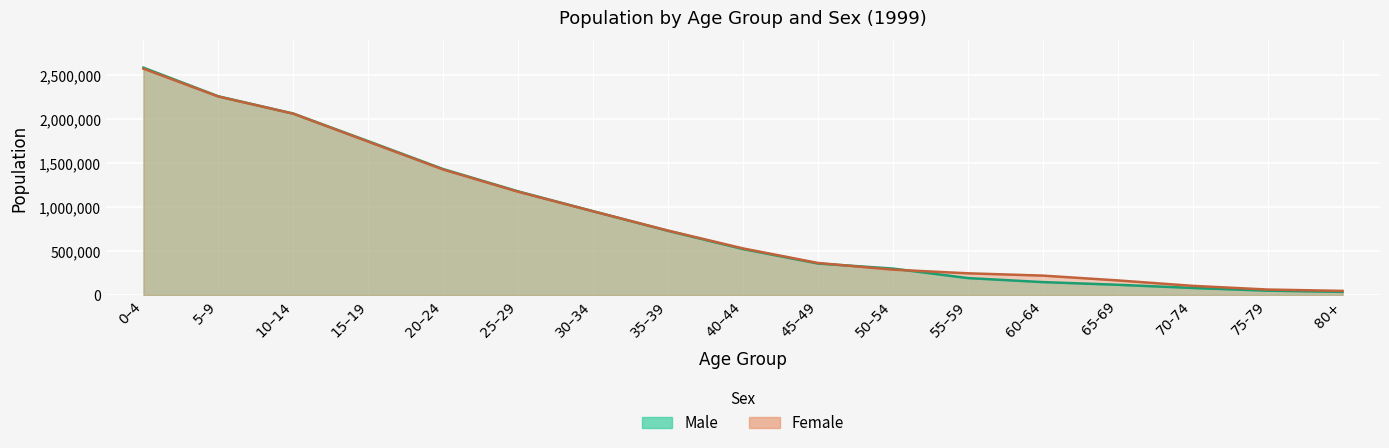

At which label is Female closest to 1311695?

20–24